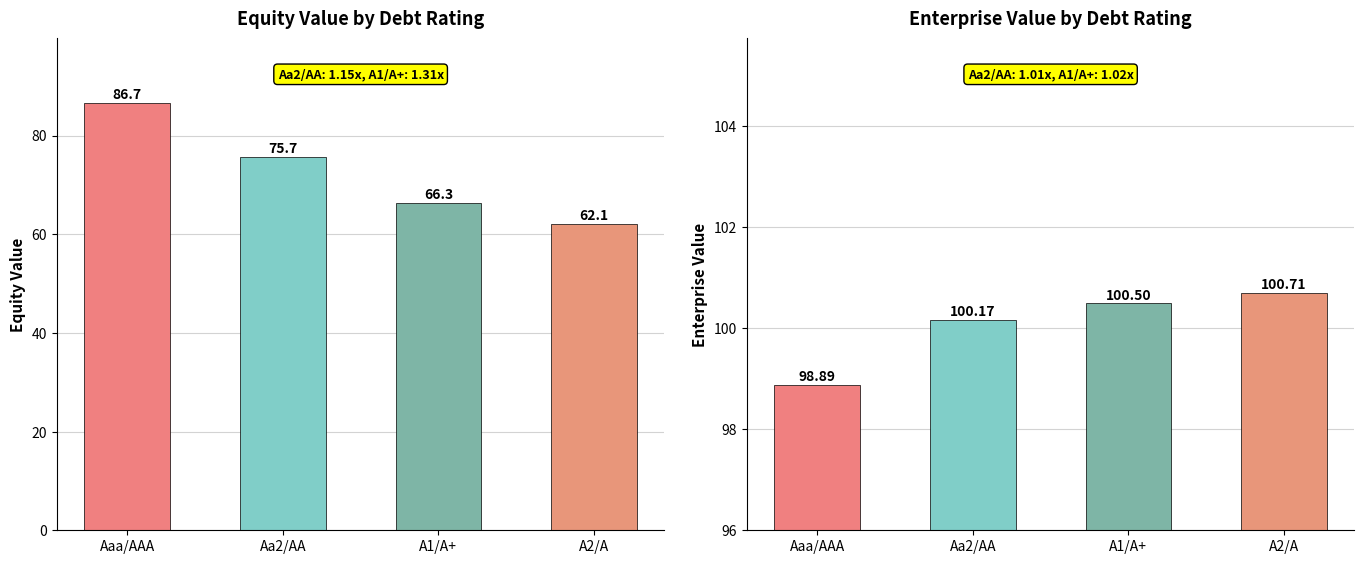

What position from the right is A1/A+?

2